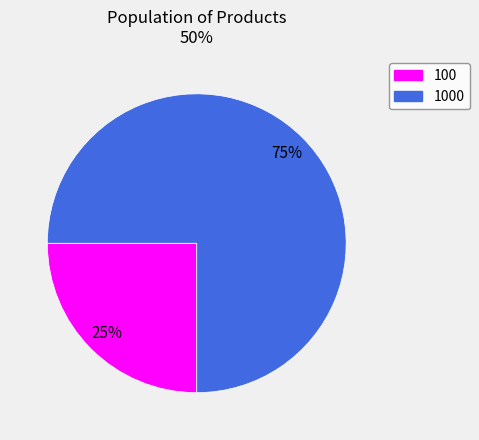

Is there a majority slice in this chart?

Yes